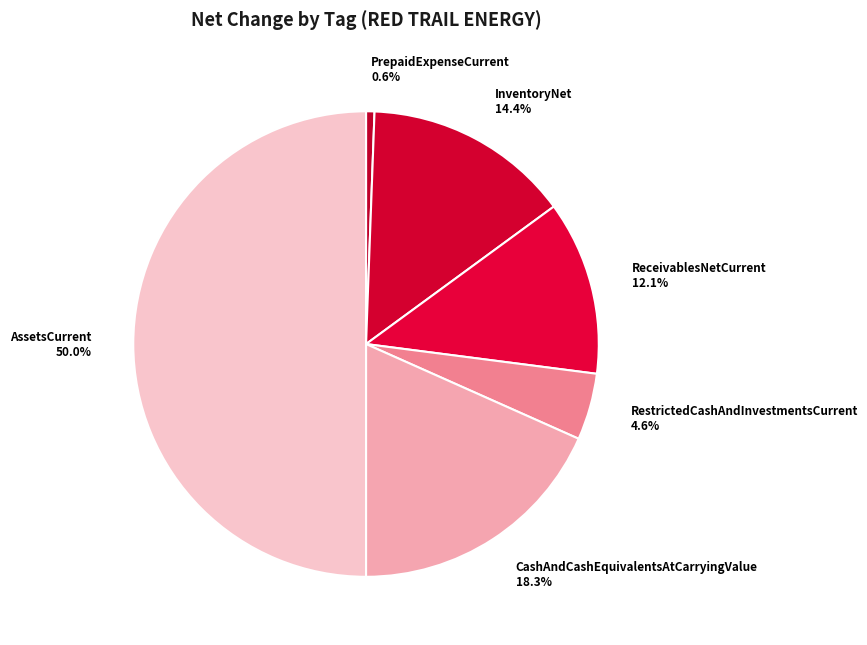

Is CashAndCashEquivalentsAtCarryingValue 18.3% the majority of the pie?

No